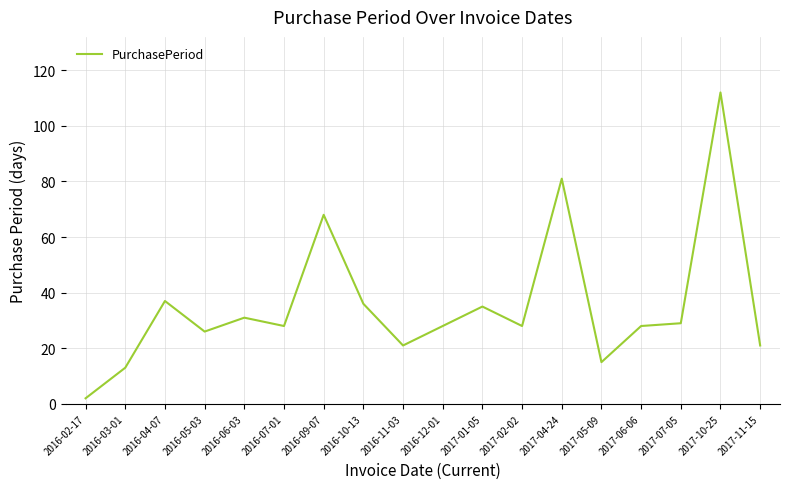

What is the difference between the maximum and minimum values?

110